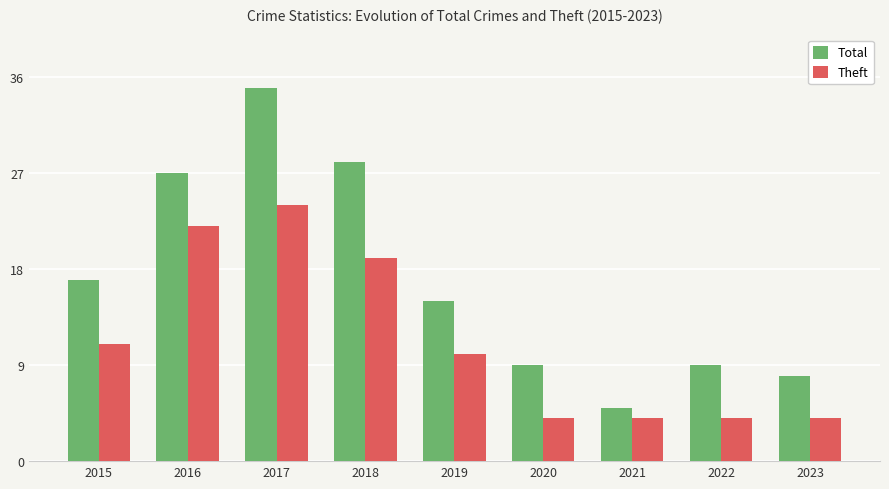

Does the chart contain any negative values?

No